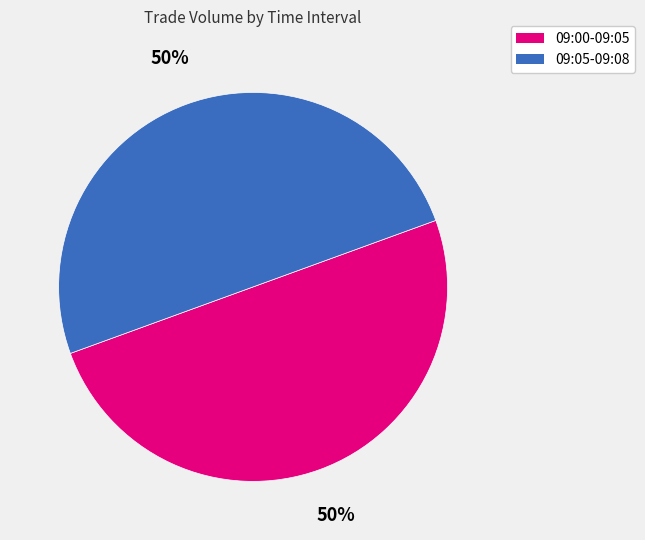

To the nearest percent, what percentage of the pie is 09:00-09:05?

50%